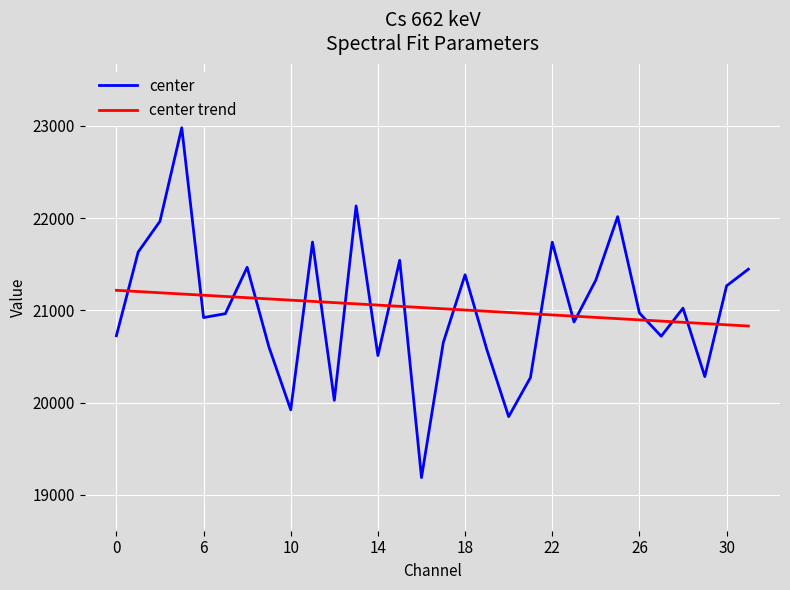

Is this an area chart (filled region under the line)?

No